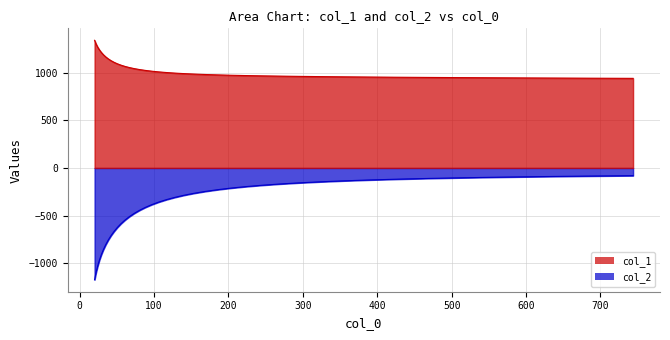

What are all the series names shown in the legend?

col_1, col_2